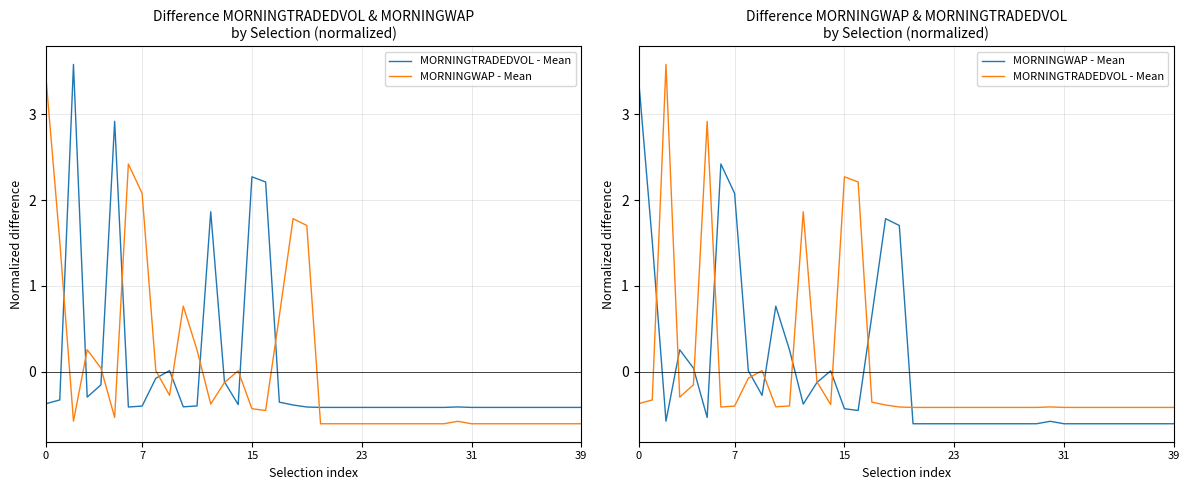

Is the value of MORNINGTRADEDVOL - Mean at 8 greater than the value of MORNINGWAP - Mean at 26?

Yes